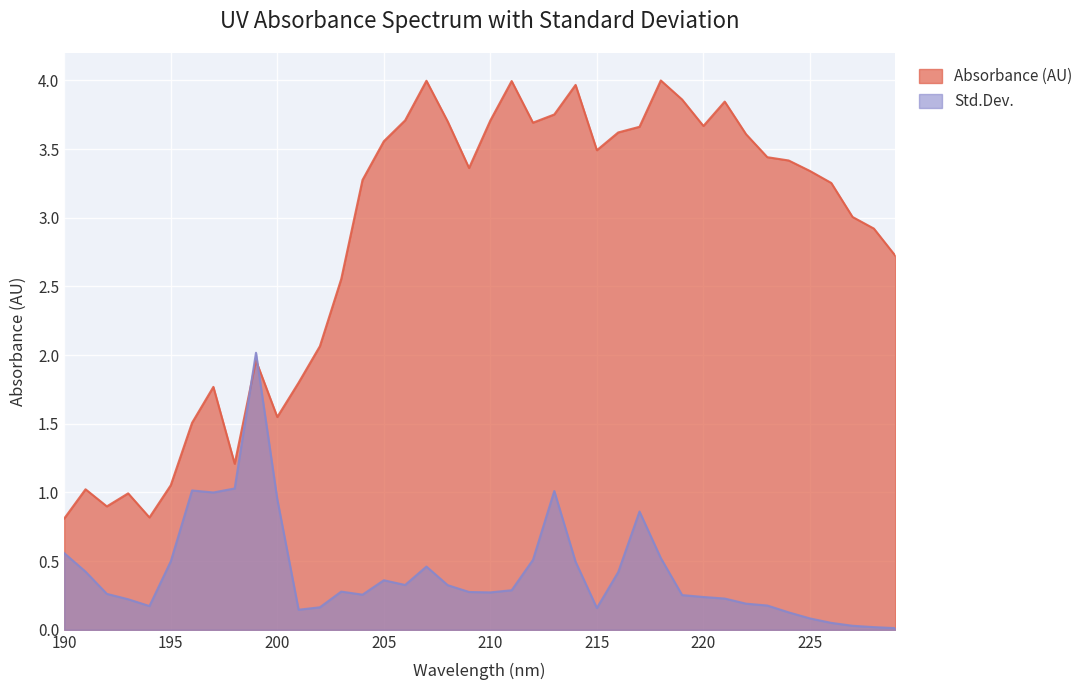

At which label does Absorbance (AU) reach its minimum?

190